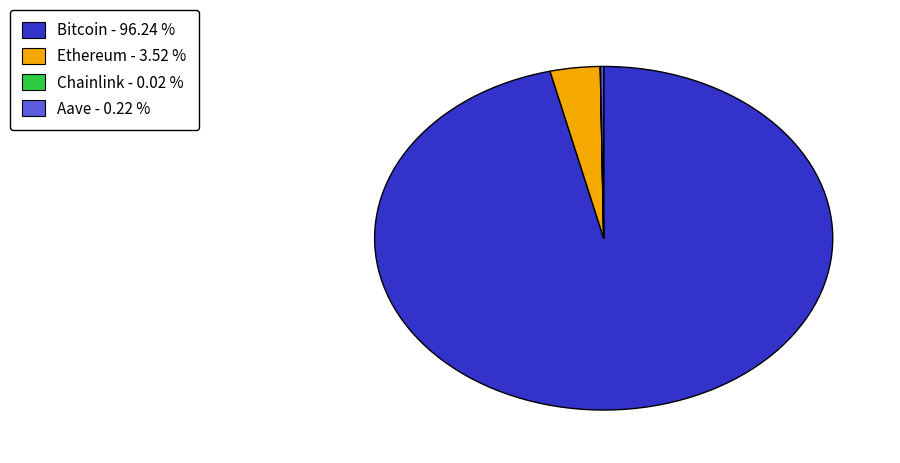

What is the ratio of the value at Bitcoin to the value at Ethereum?

27.3